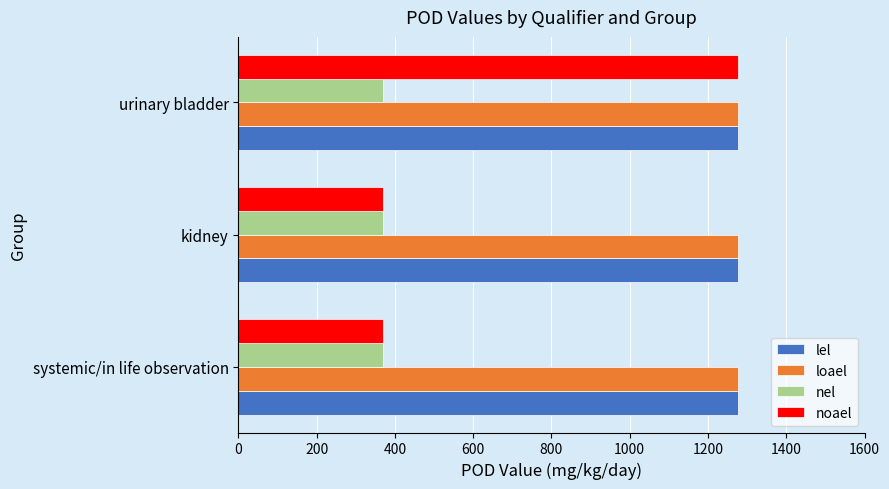

What is the highest value of the lel series?

1277.5